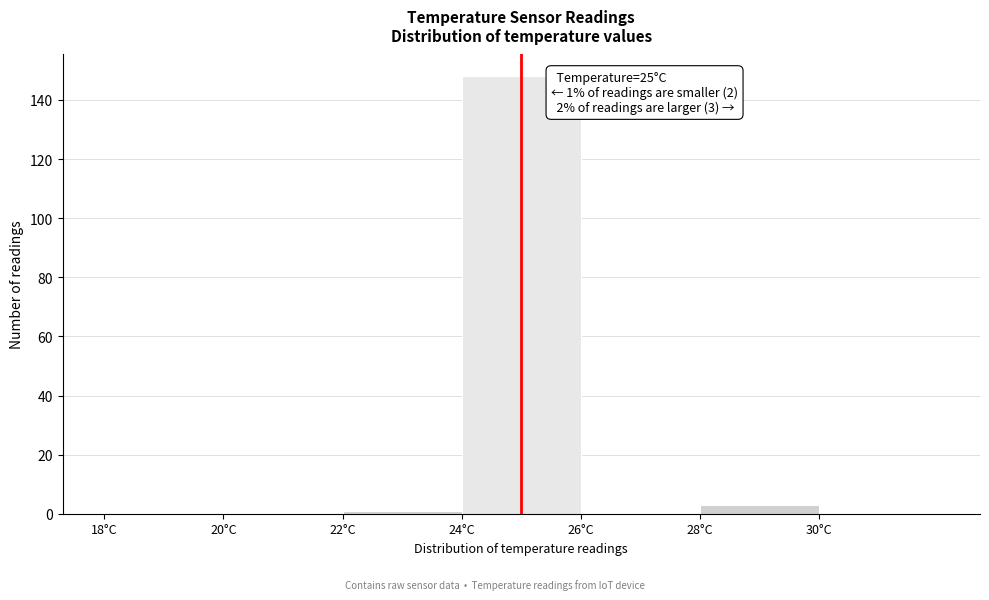

Which range on the x-axis has the tallest bar?

24 to 26